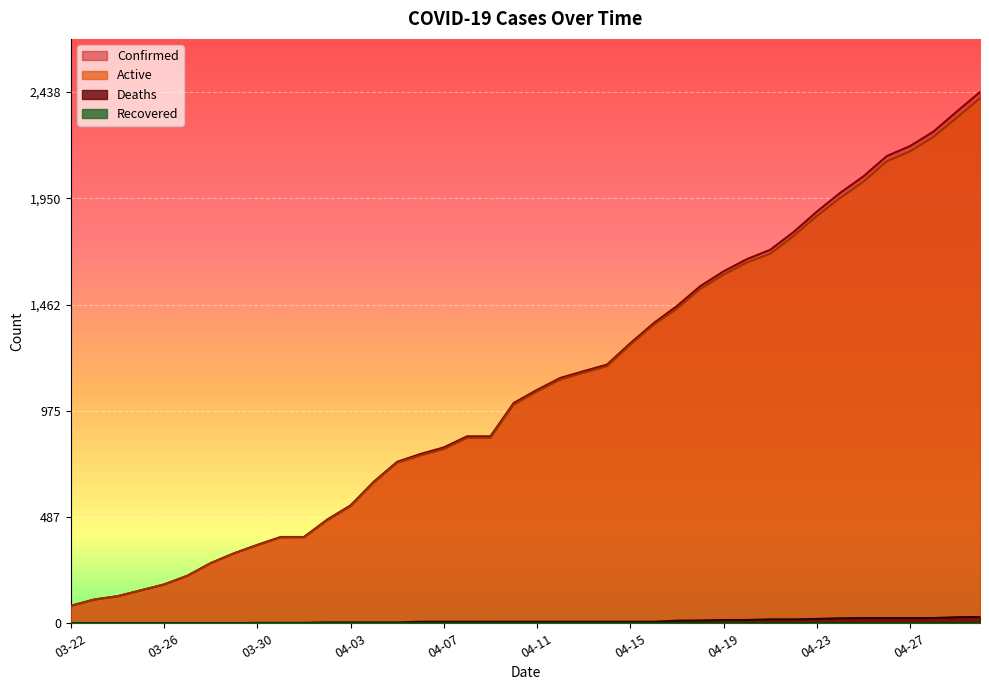

How many categories are shown in the chart?

40